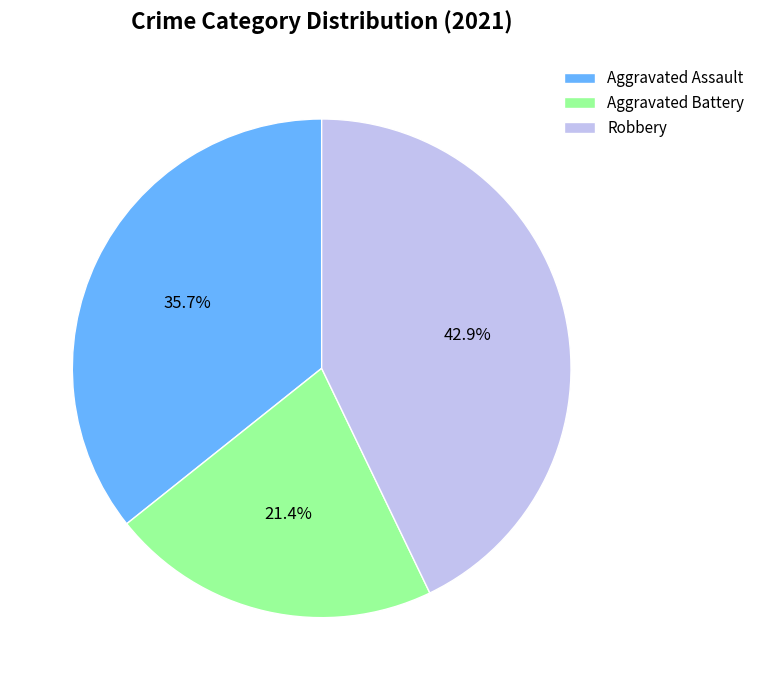

True or false: Aggravated Battery accounts for 36% of the total.

False